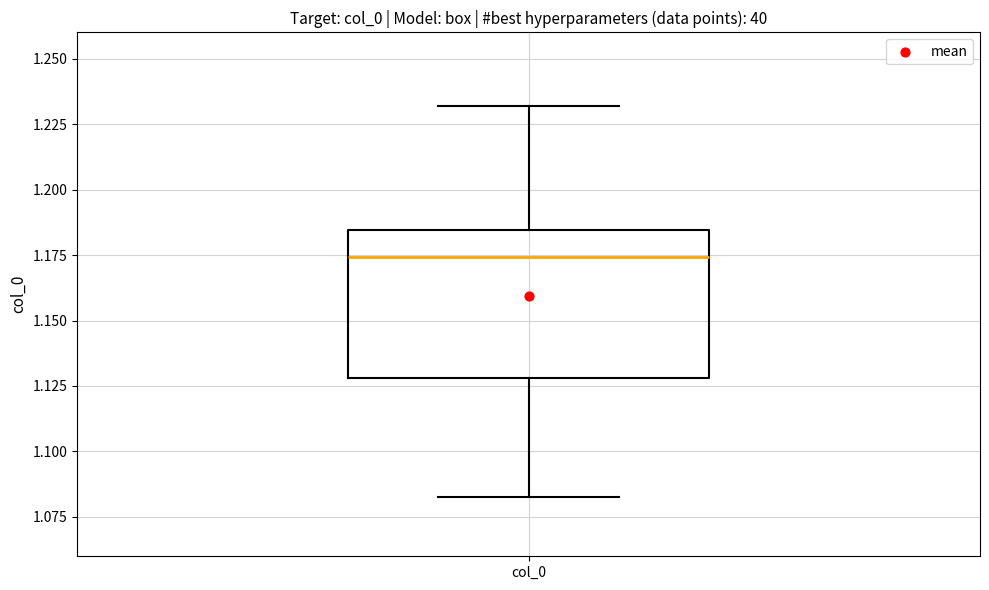

Transcribe this box plot: give where the median line is, the range the box spans, and where the two whiskers end, as read against the y-axis. The values are not printed on the chart, so give them approximately, as read against the axis.

median 1.175, box 1.130 to 1.185, whiskers 1.085 to 1.230